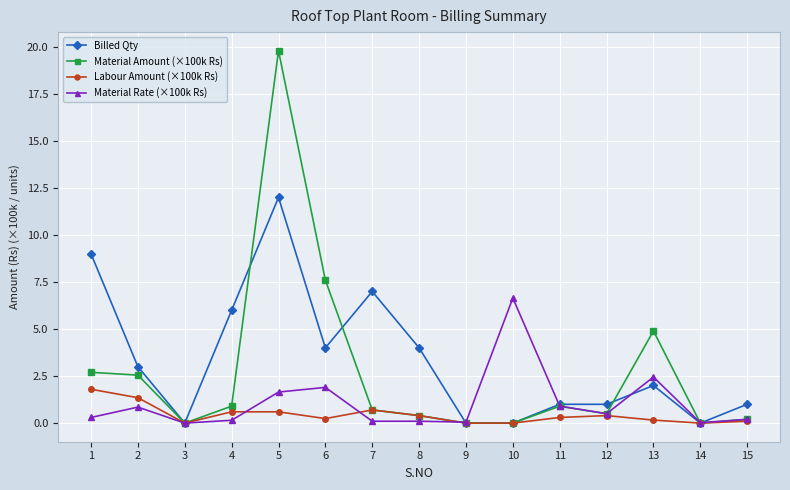

What are all the series names shown in the legend?

Billed Qty, Material Amount (×100k Rs), Labour Amount (×100k Rs), Material Rate (×100k Rs)